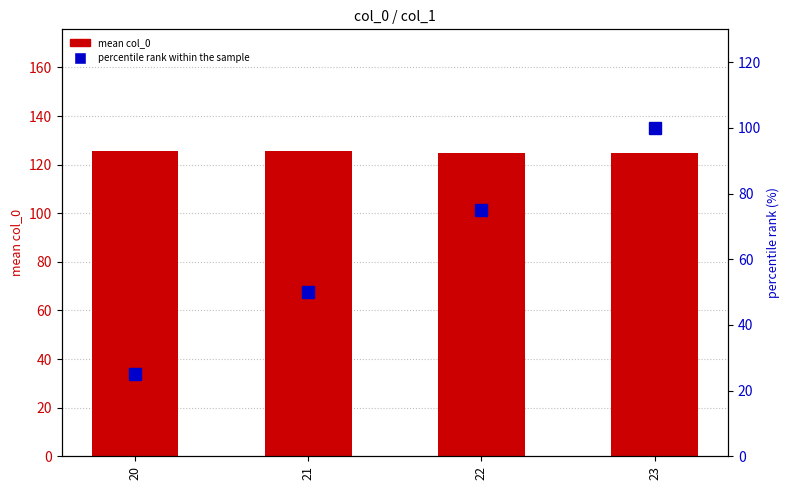

At which category does the chart reach its peak across all series?

20